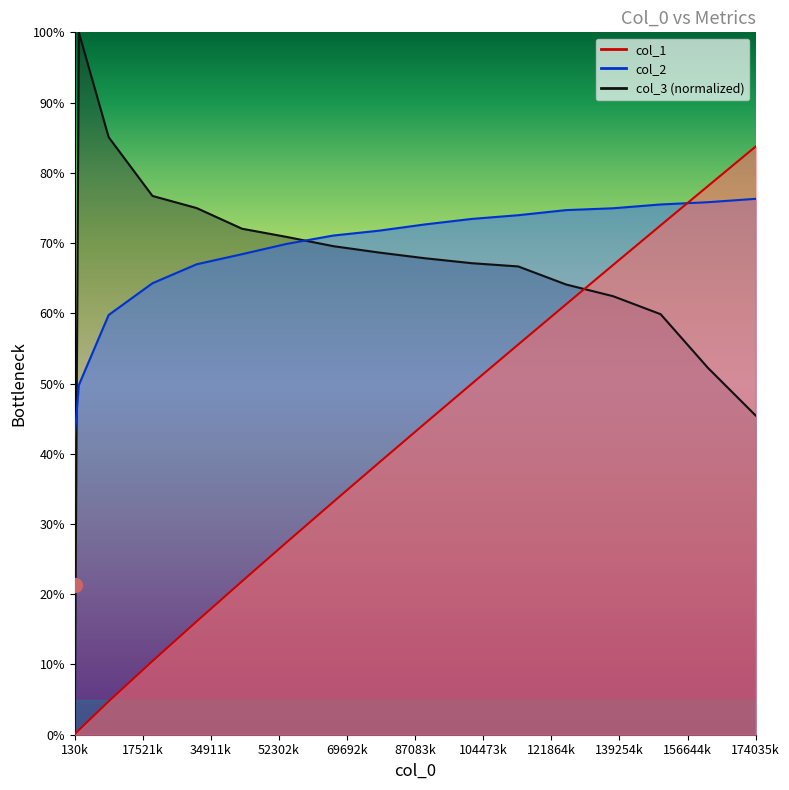

What is the difference between the maximum and second lowest values in the col_1 series?

83.1